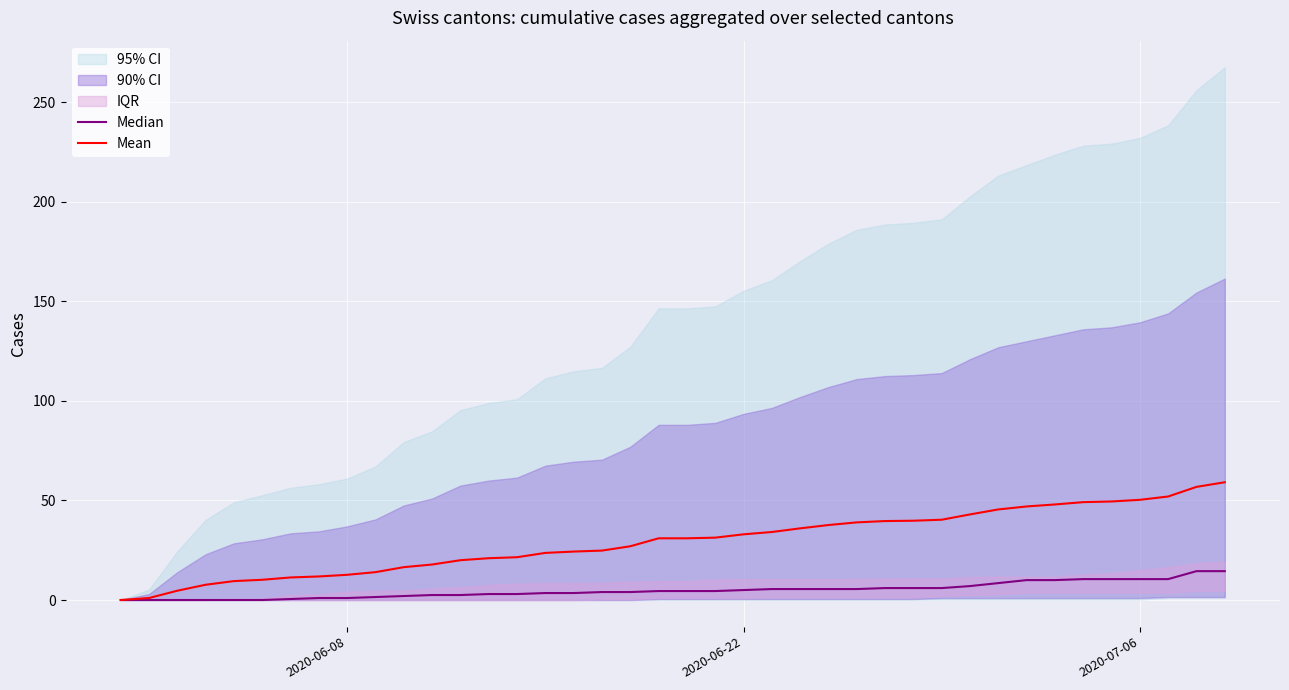

Does the chart display data point markers on the line(s)?

No